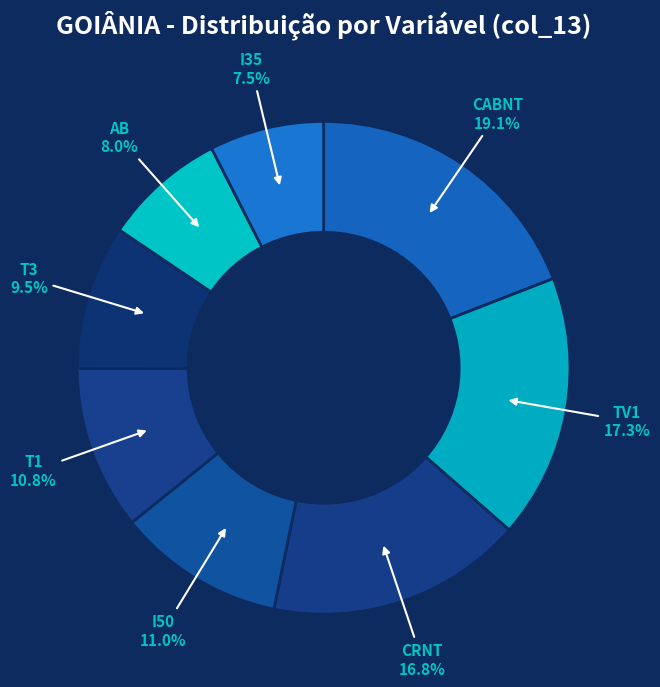

Combined, do AB and T3 account for over 50%?

No